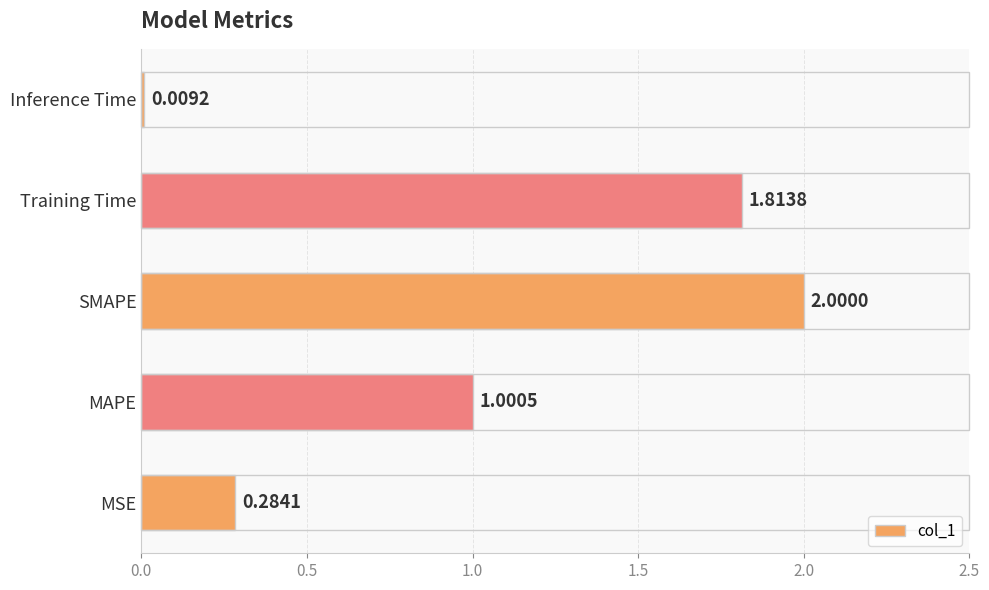

What is the difference between the maximum and minimum values?

2.0